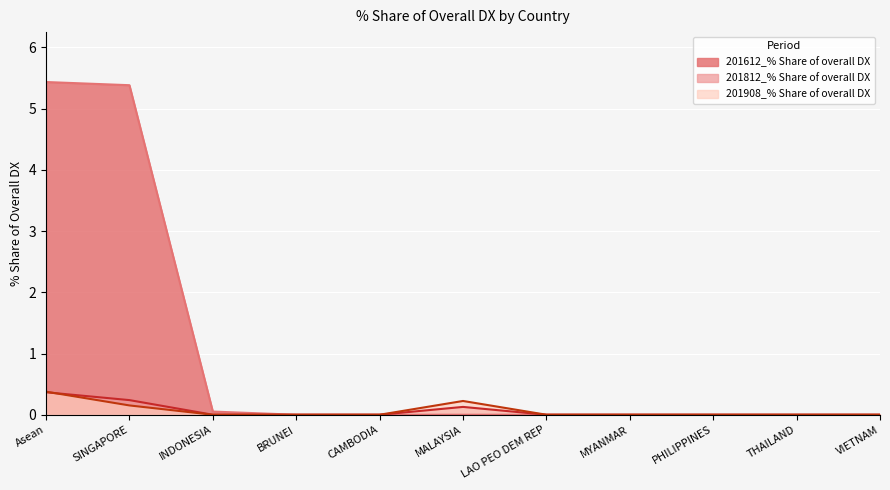

At which category is the sum across all series the highest?

Asean